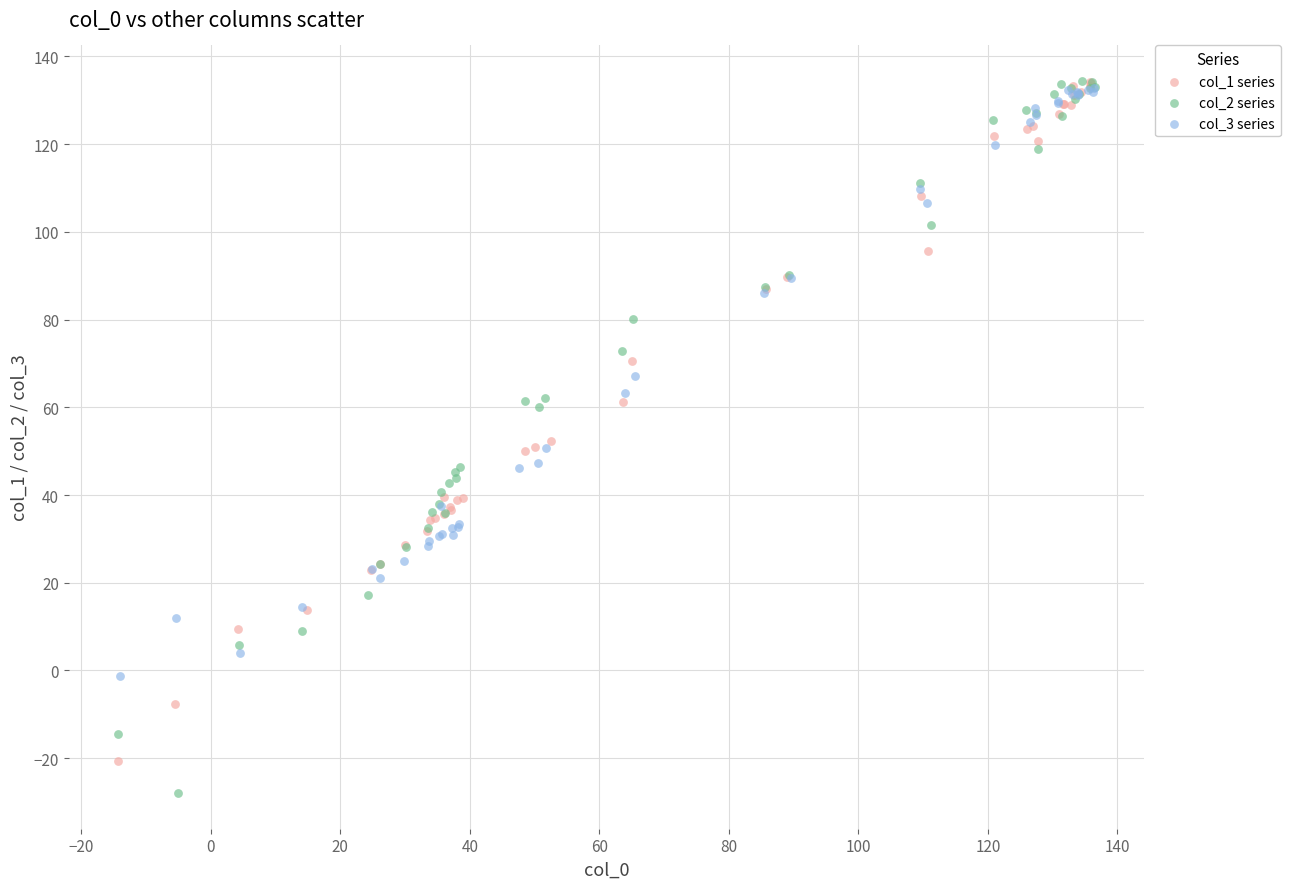

Which series has the largest Y range (max minus min)?

col_2 series